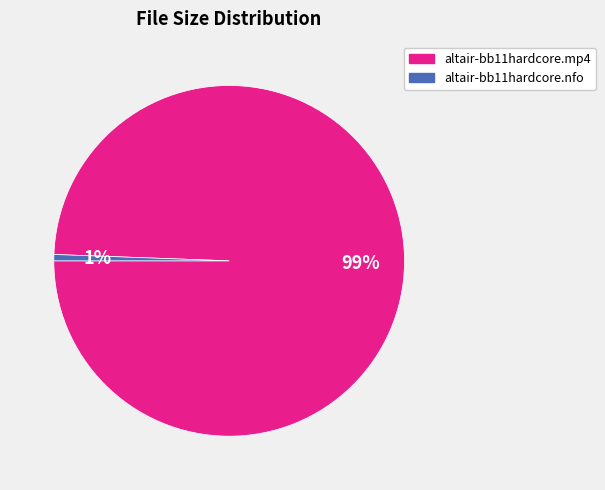

What percentage is the altair-bb11hardcore.mp4 slice, to the nearest percent?

99%